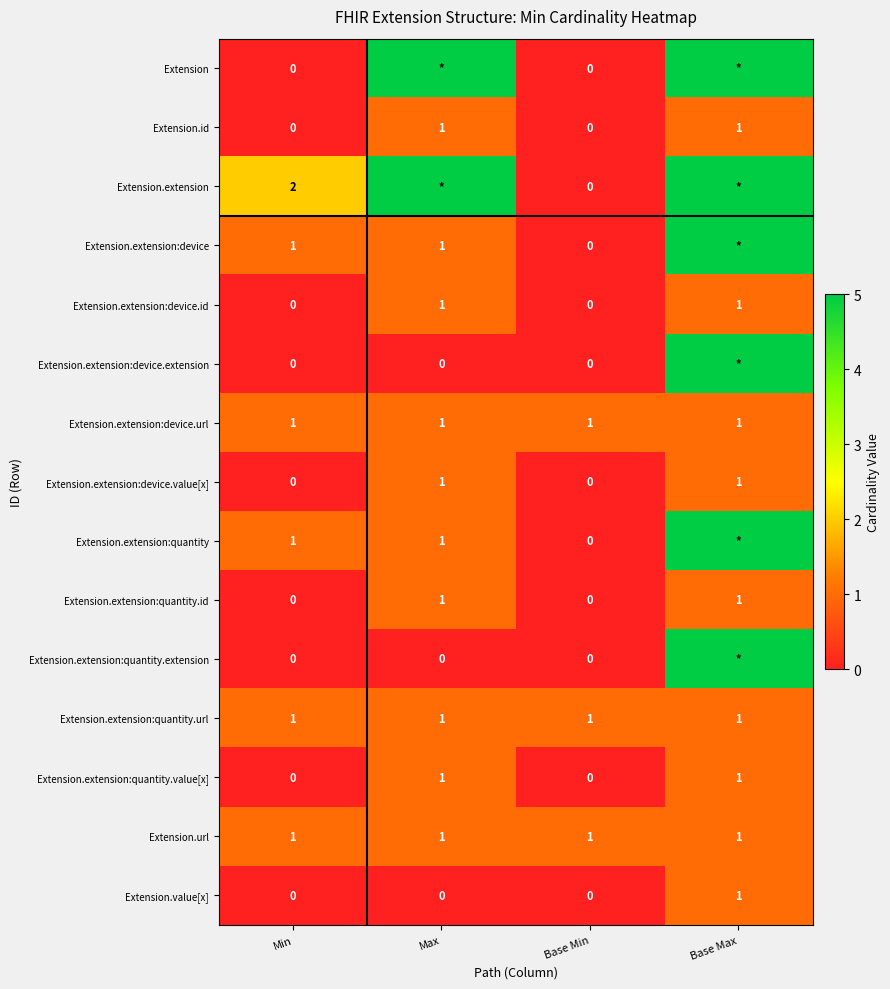

Is it true that Extension.extension:device.id equals 0 at Base Min?

True